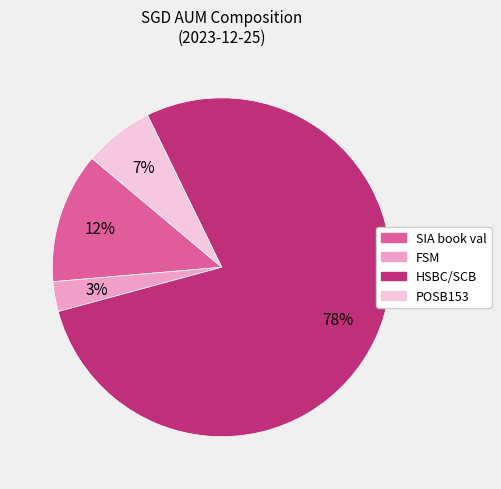

Is there a majority slice in this chart?

Yes